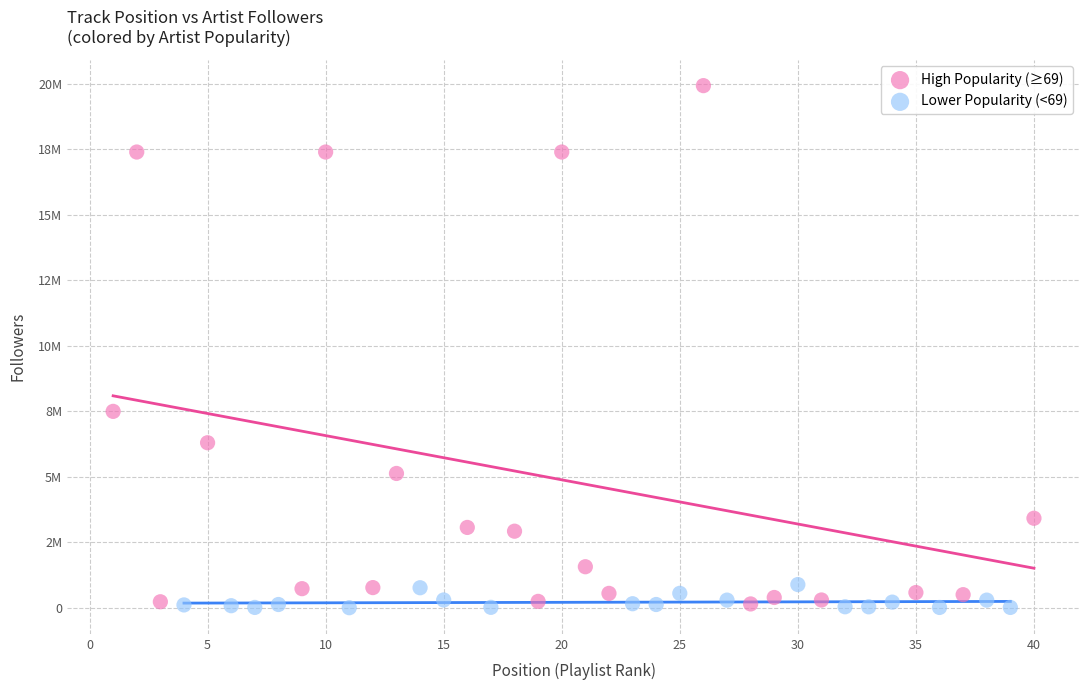

What are all the series names shown in the legend?

High Popularity (≥69), Lower Popularity (<69)